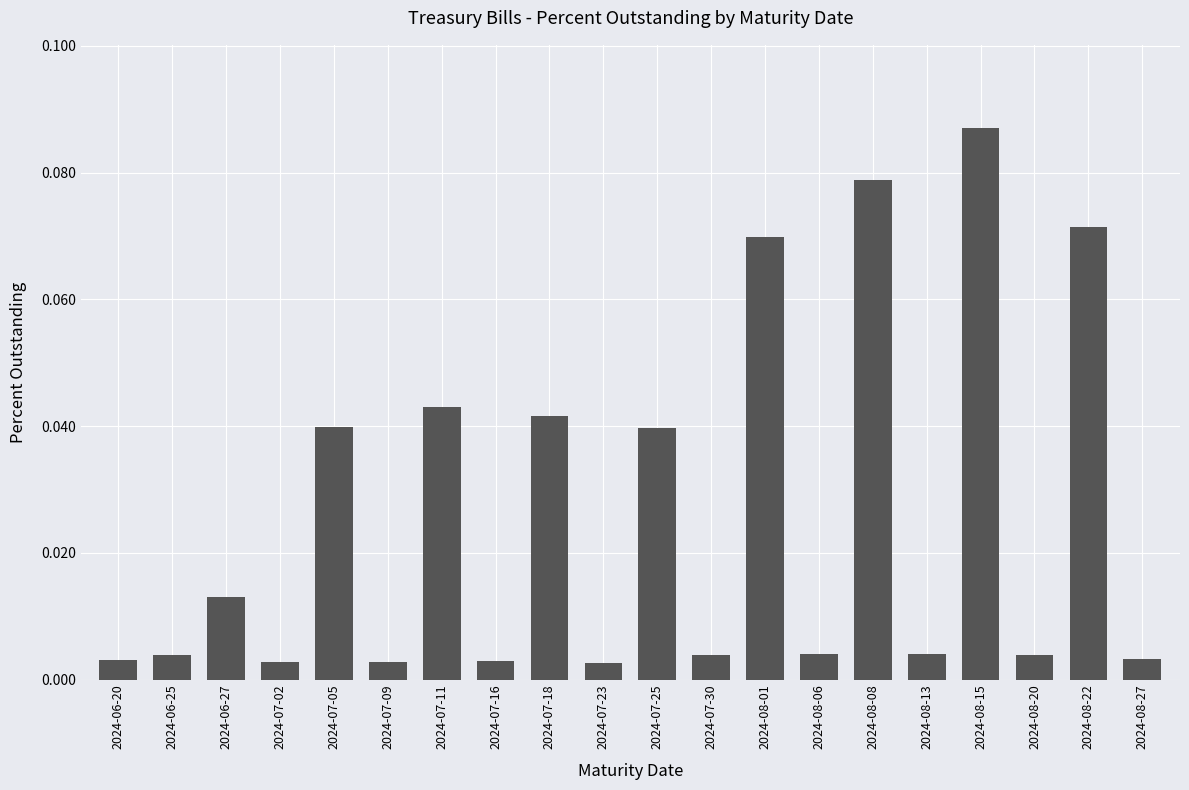

Count the number of categories in the chart.

20